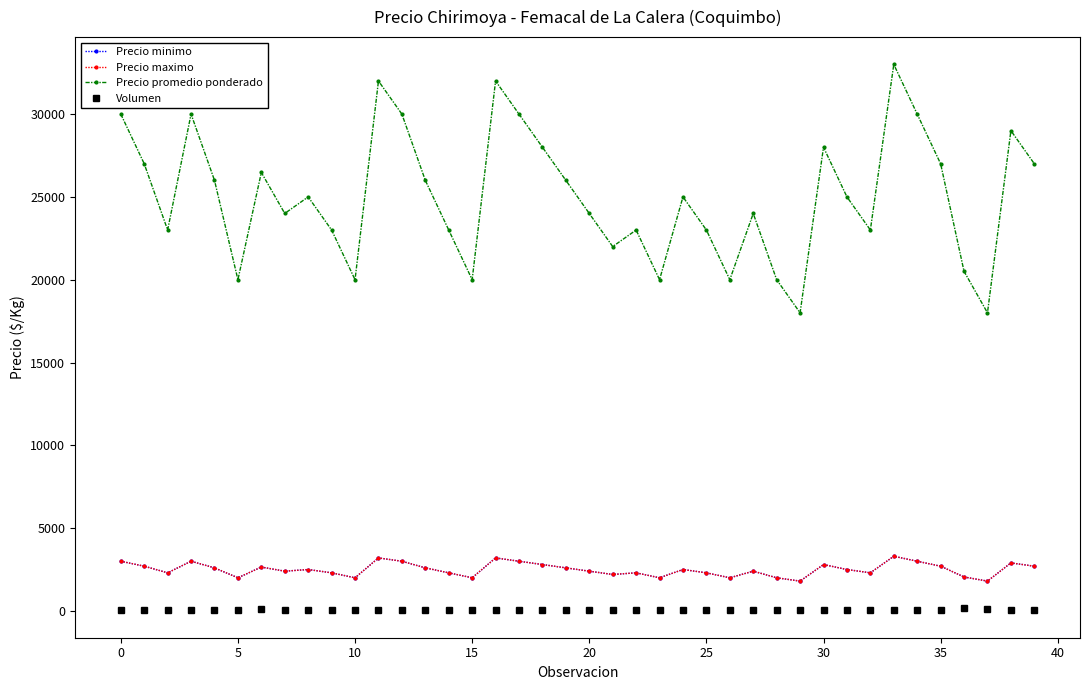

How many lines are shown in the chart?

4